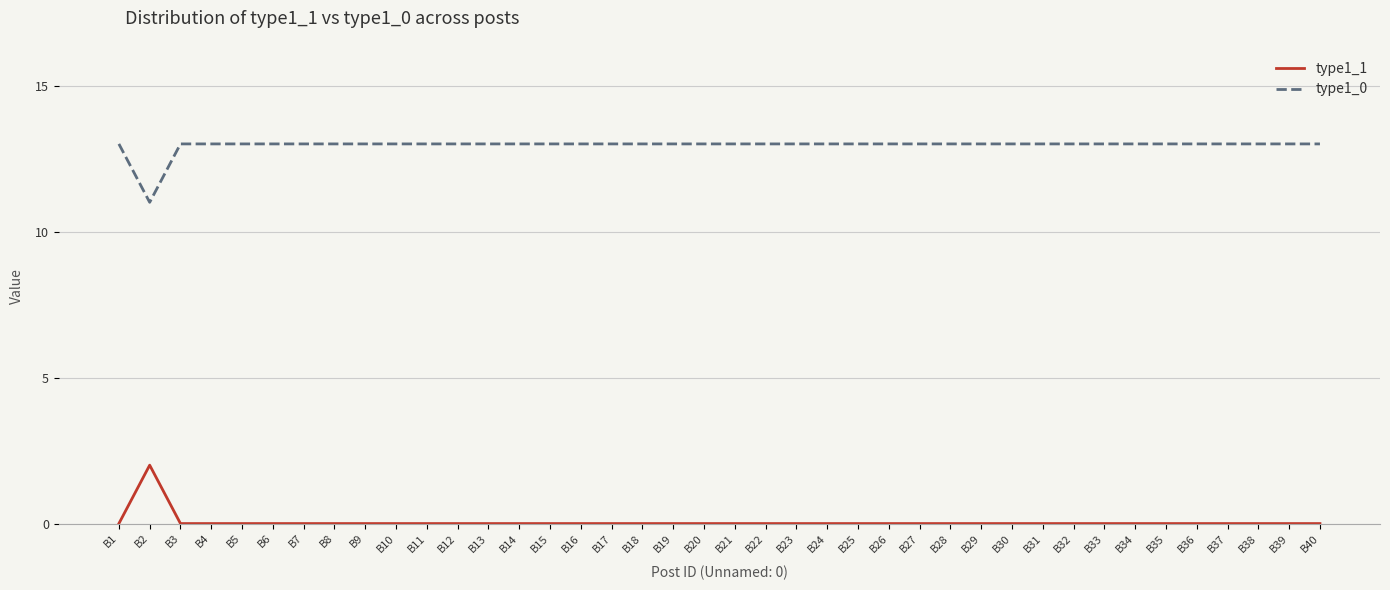

What is the maximum value shown in the chart?

13